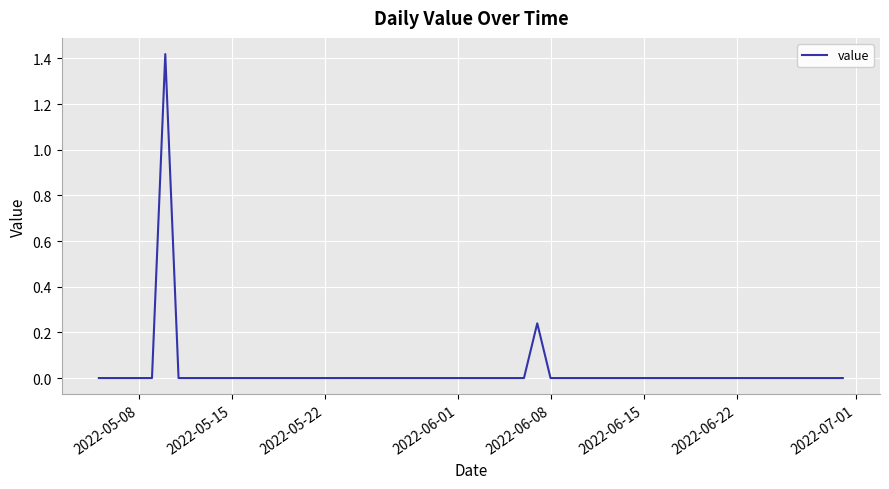

Is this an area chart (filled region under the line)?

No